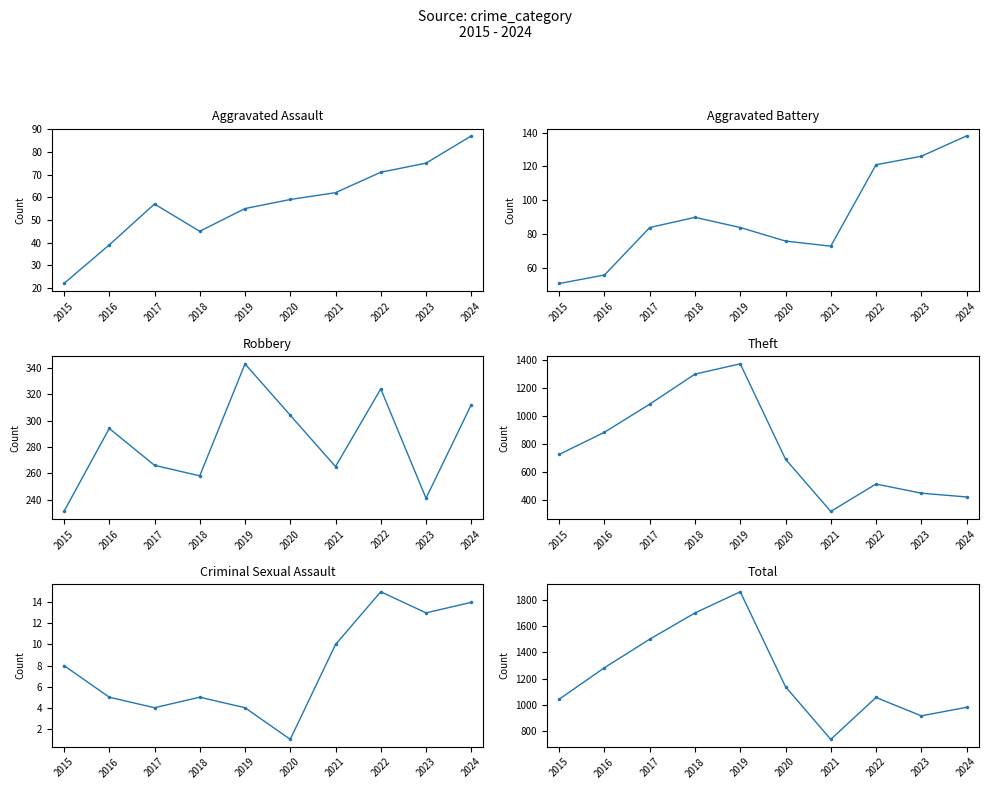

What is the sum of all Criminal Sexual Assault values?

79